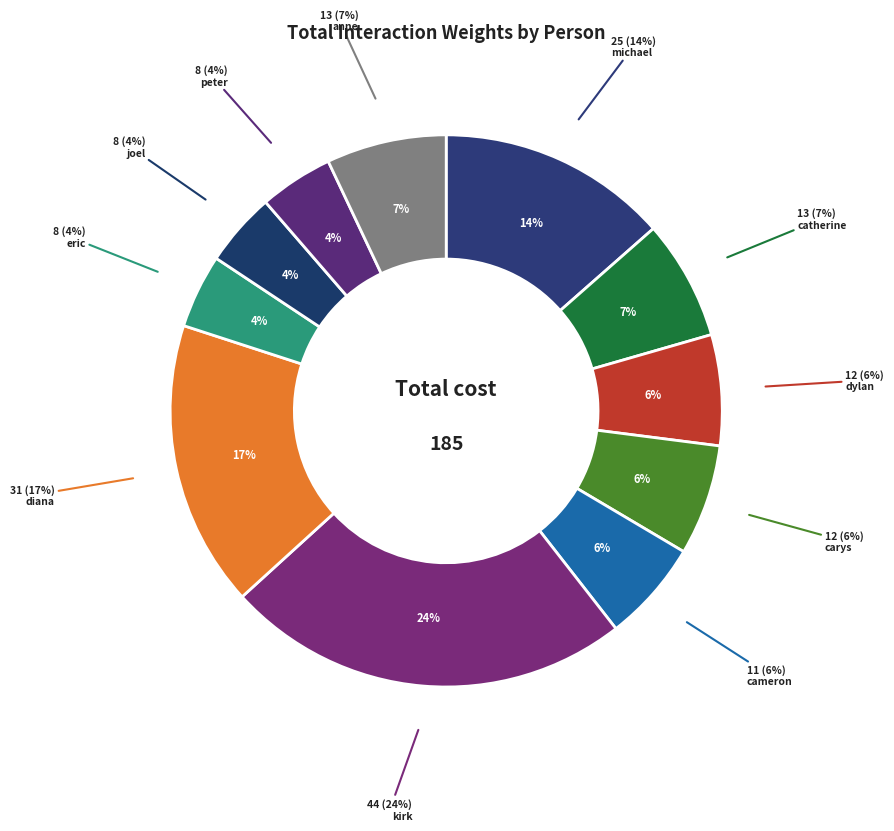

Is it true that catherine is 10% of the pie?

False